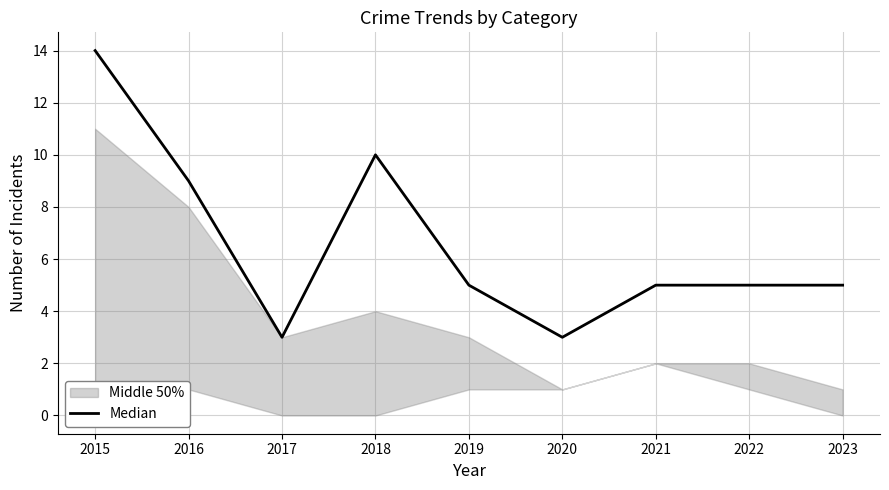

How many interior local peaks (higher than both neighbors) does the data have?

1